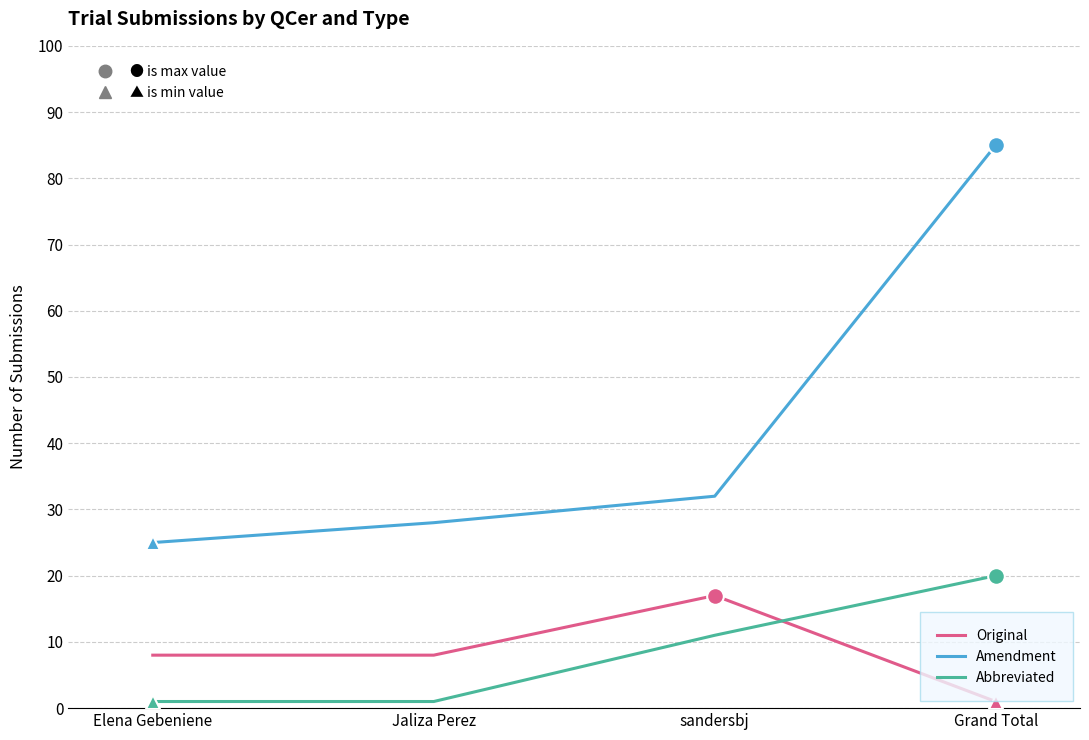

At how many categories does at least one series exceed 71?

1